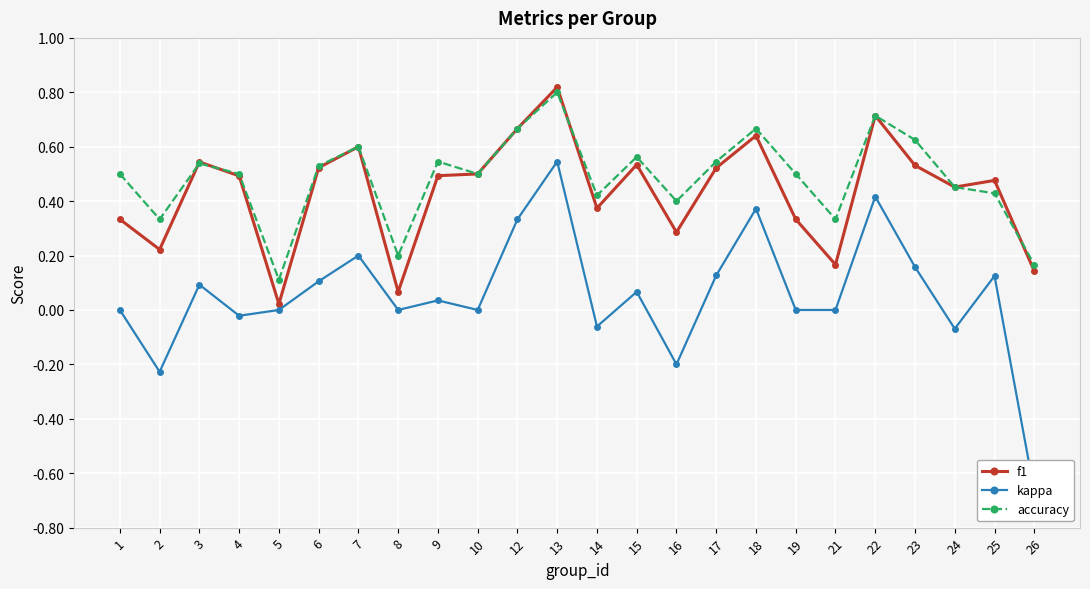

What is the sum of all kappa values?

1.3